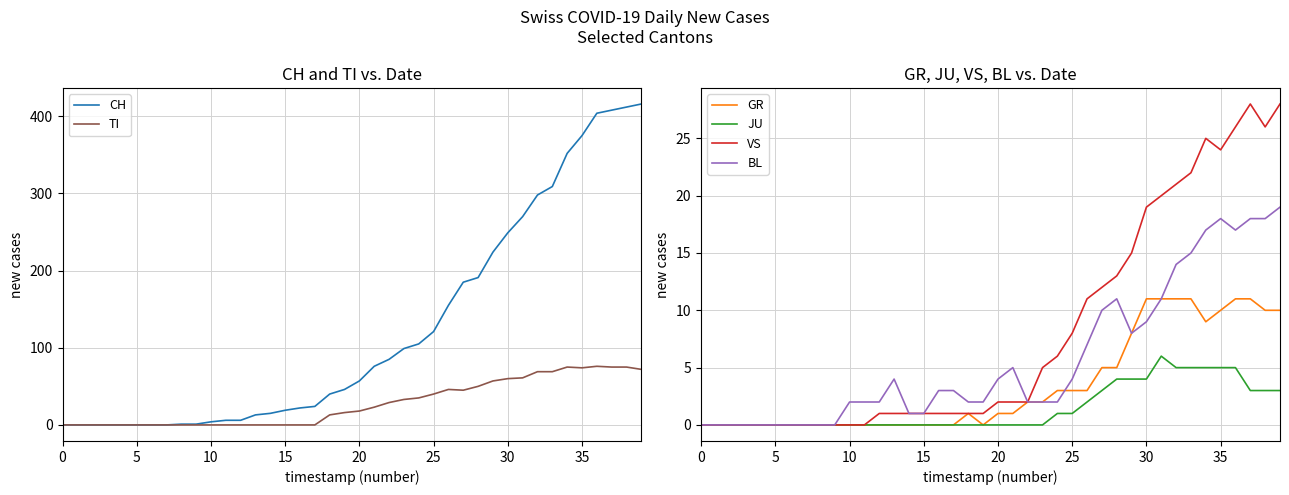

What is the sum of the VS values at 16 and 0?

1